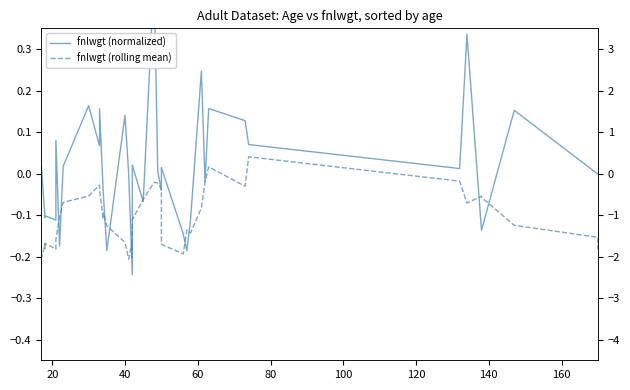

What is the greatest value displayed?

0.5